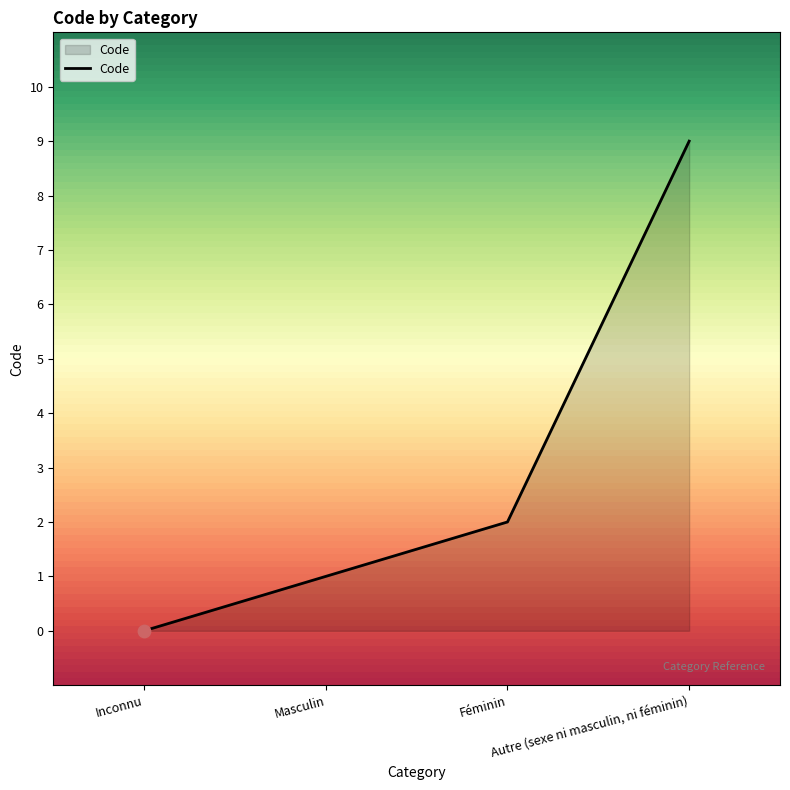

Between Féminin and Autre (sexe ni masculin, ni féminin), which is larger?

Autre (sexe ni masculin, ni féminin)